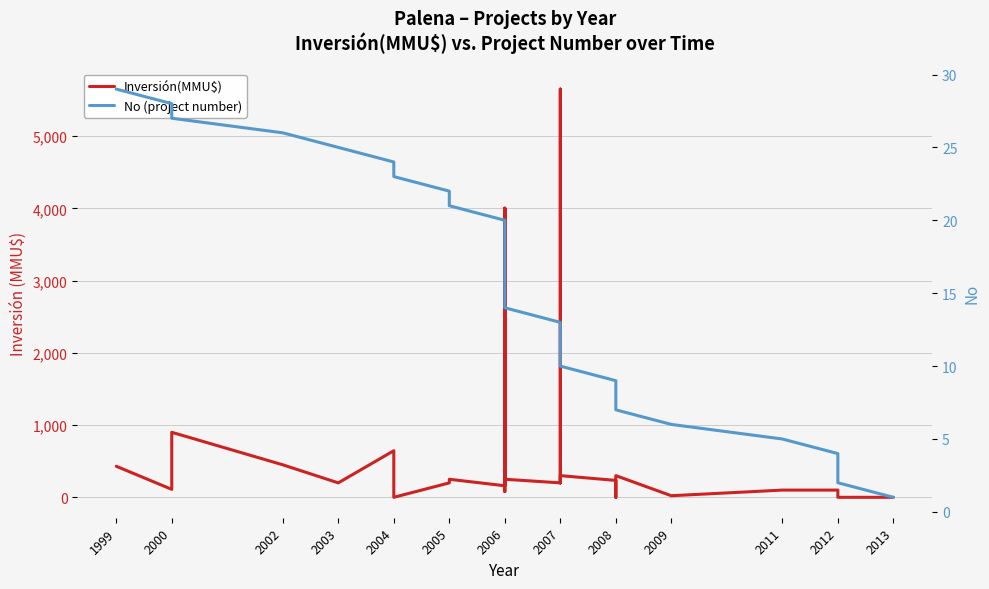

Which series changed the most between 1999 and 2004?

Inversión(MMU$)